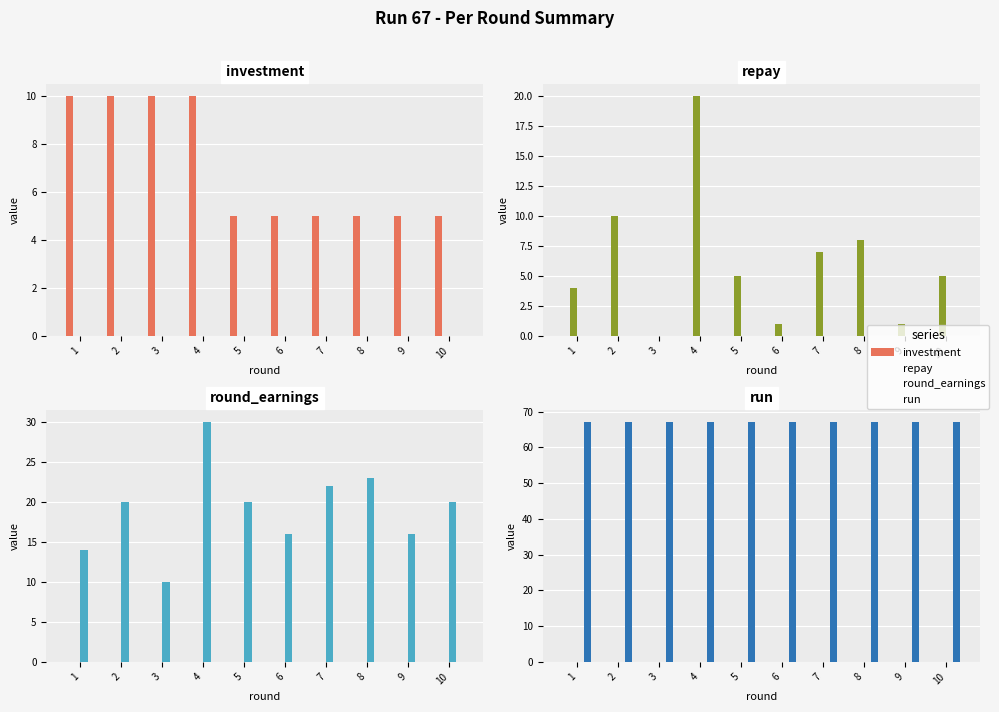

What are all the series names shown in the legend?

investment, repay, round_earnings, run